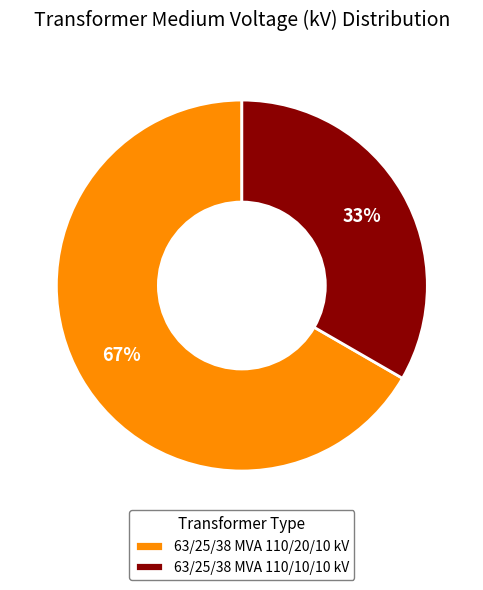

Count the number of slices in the pie.

2